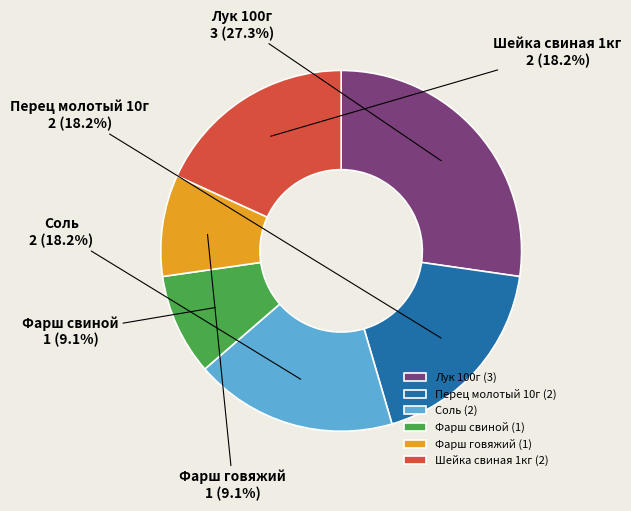

How many slices are in this pie chart?

6